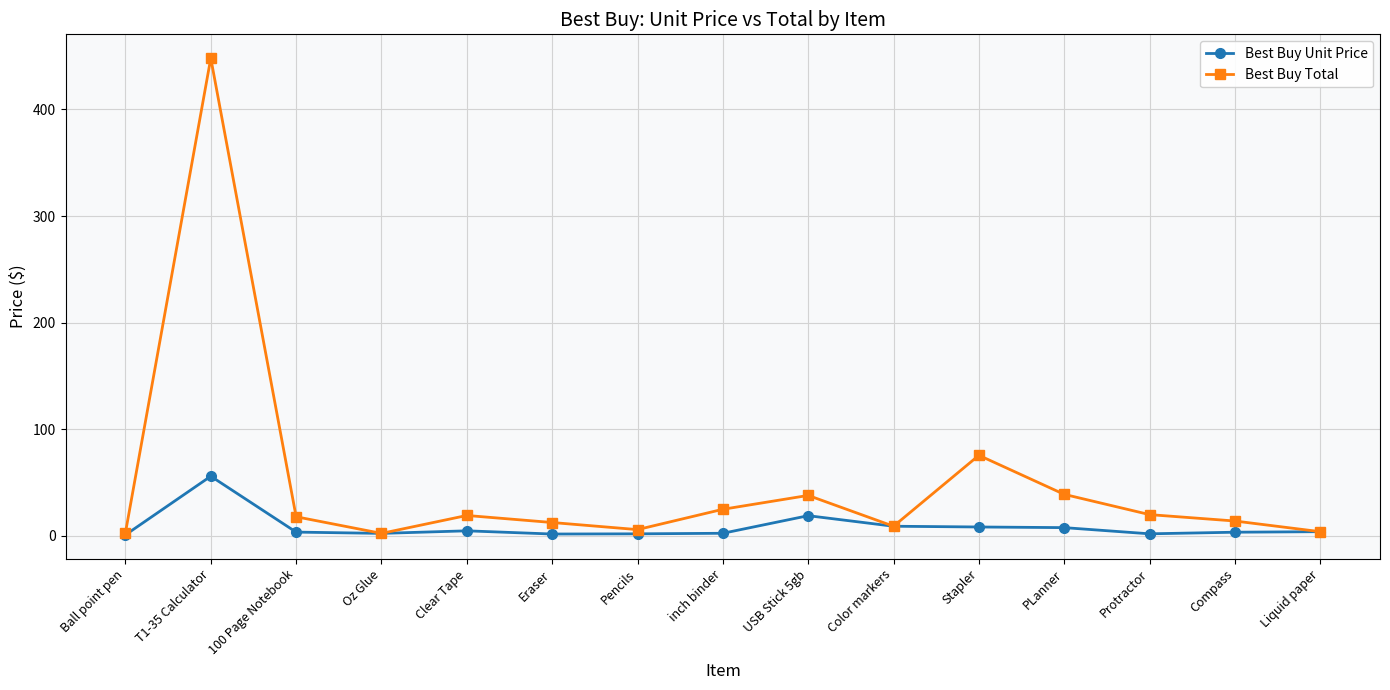

What position from the right is Pencils?

9